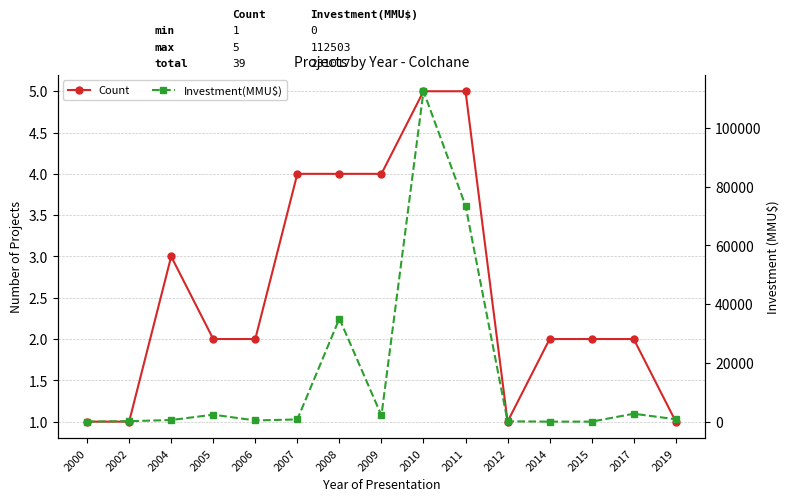

What is the difference between the highest and lowest values at 2000?

1